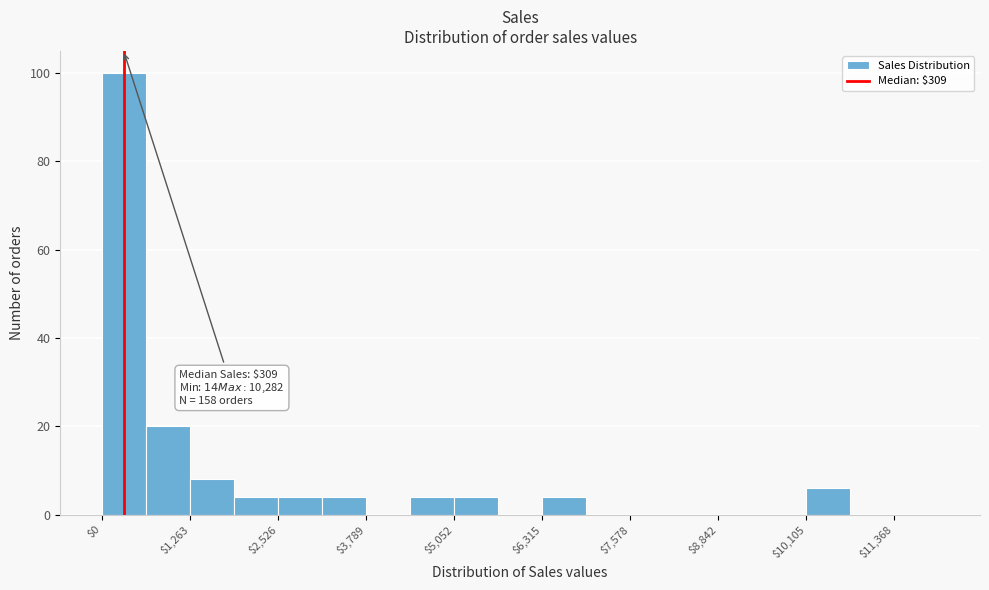

Read against the x-axis, roughly where is the centre of the tallest bar?

400